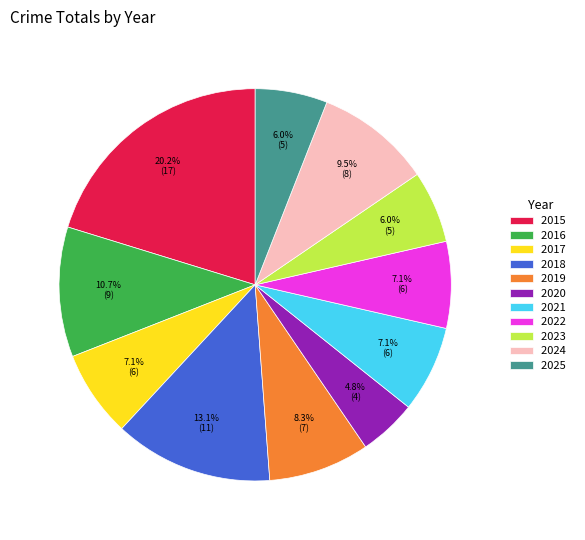

Does 2019 account for over 50% of the chart?

No